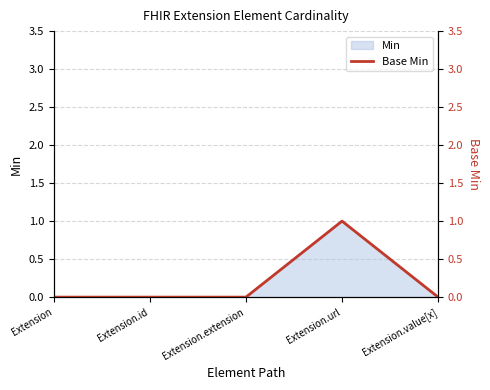

At which category does the chart reach its peak across all series?

Extension.url